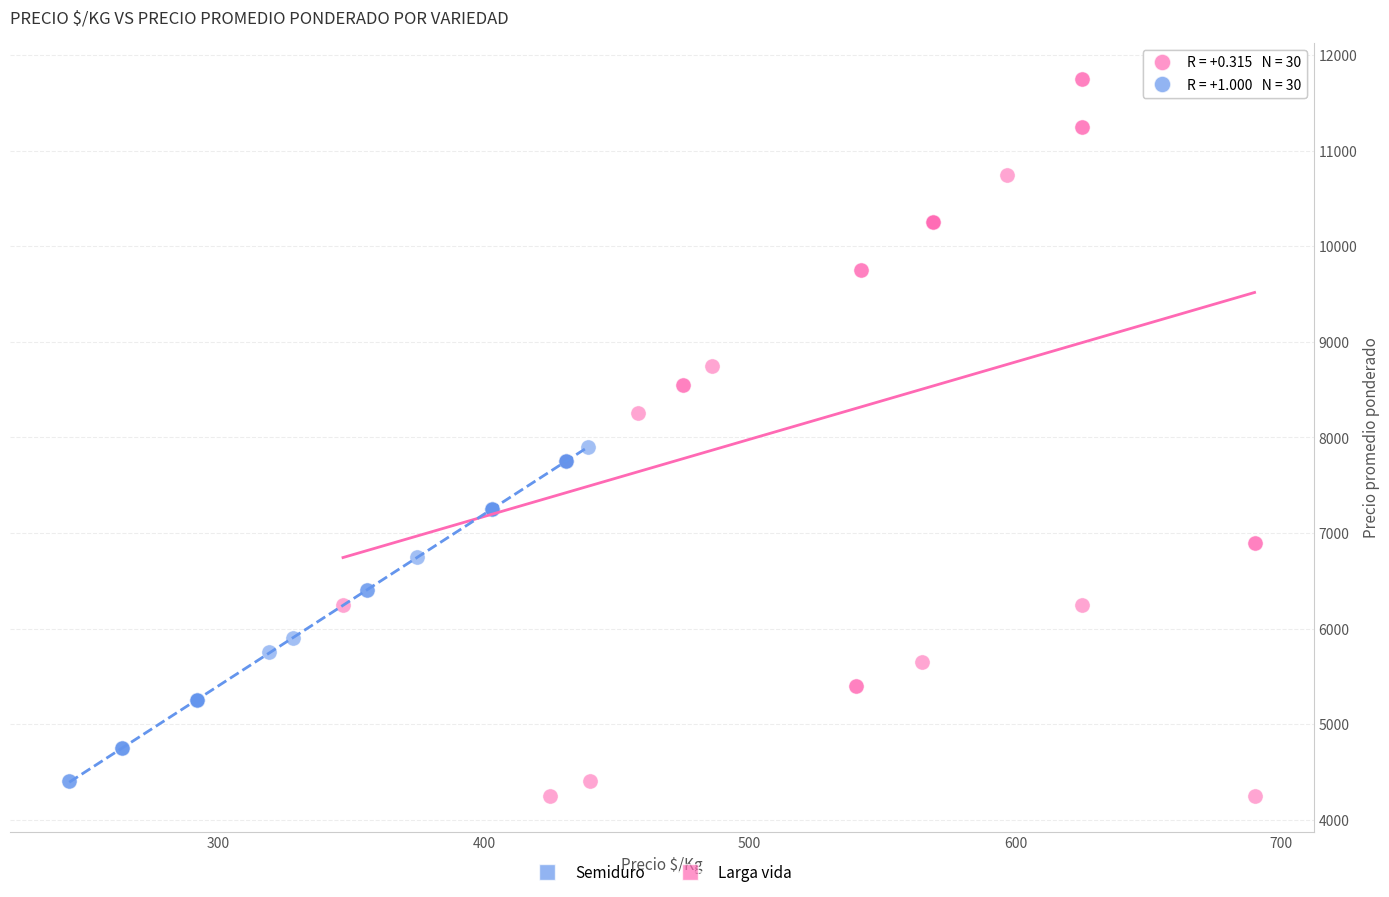

Which series reaches the maximum Y coordinate?

Larga vida